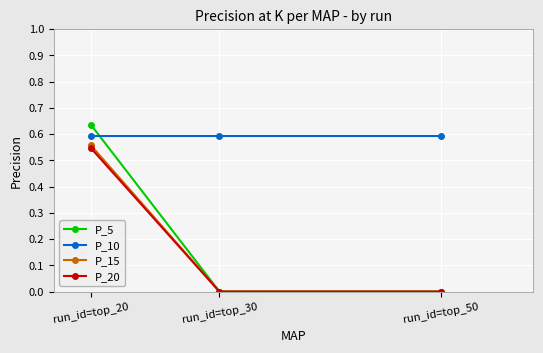

How many categories are shown in the chart?

3